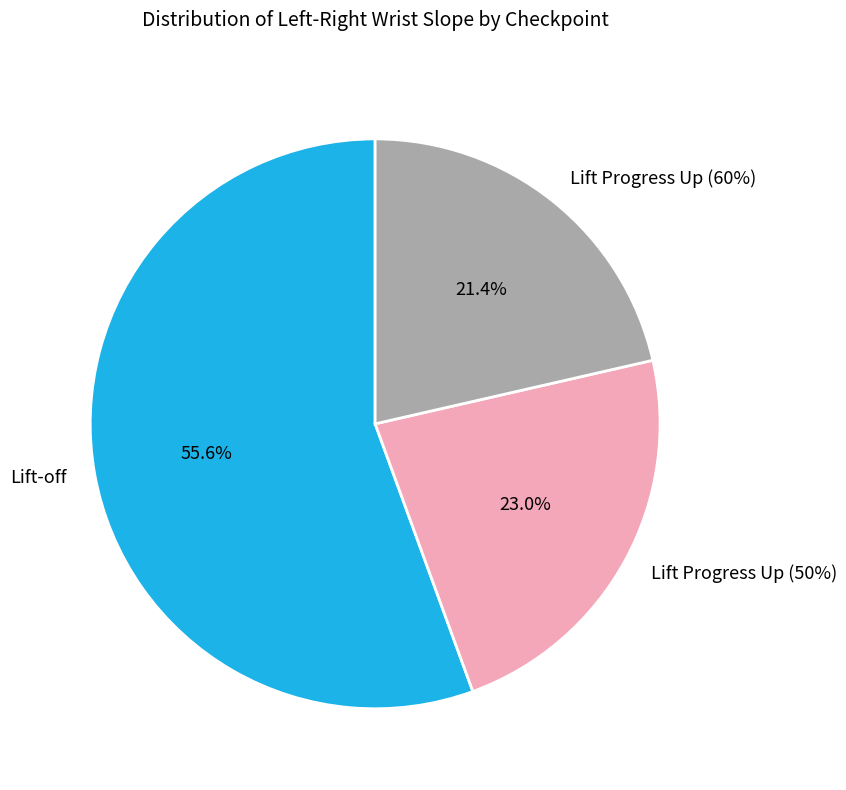

Which category has the biggest portion of the pie?

Lift-off